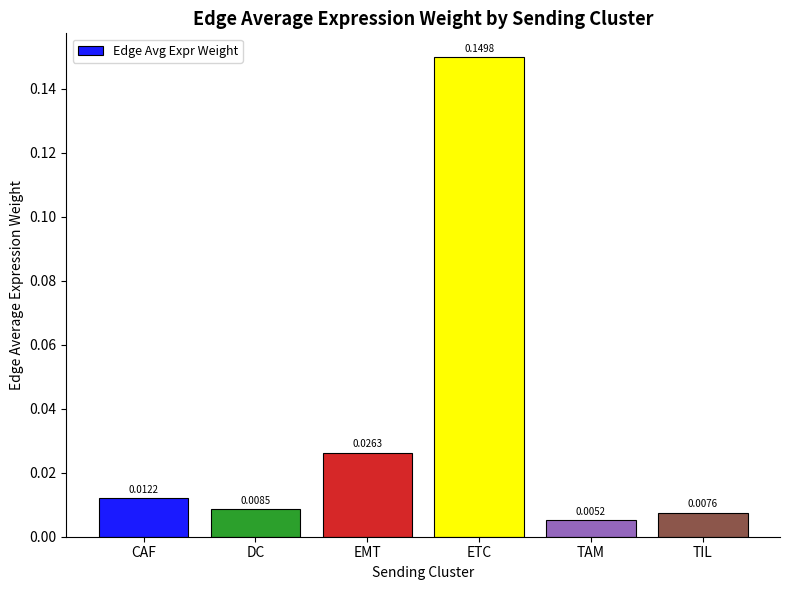

Which label corresponds to the largest value in the chart?

ETC